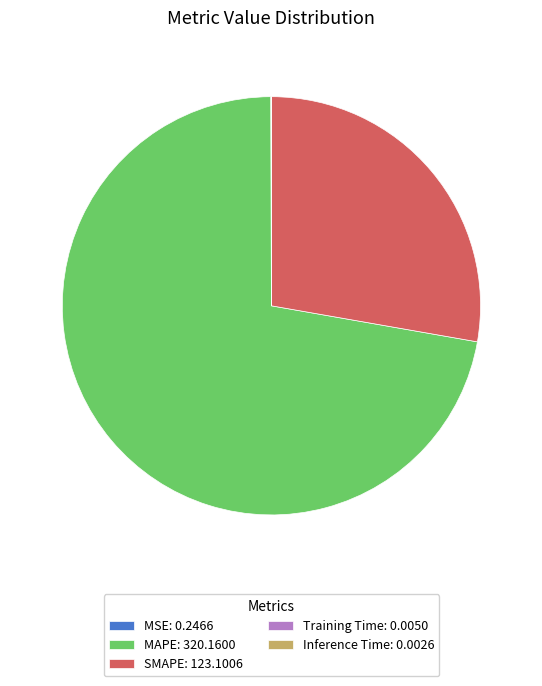

Does MAPE: 320.1600 account for over 50% of the chart?

Yes